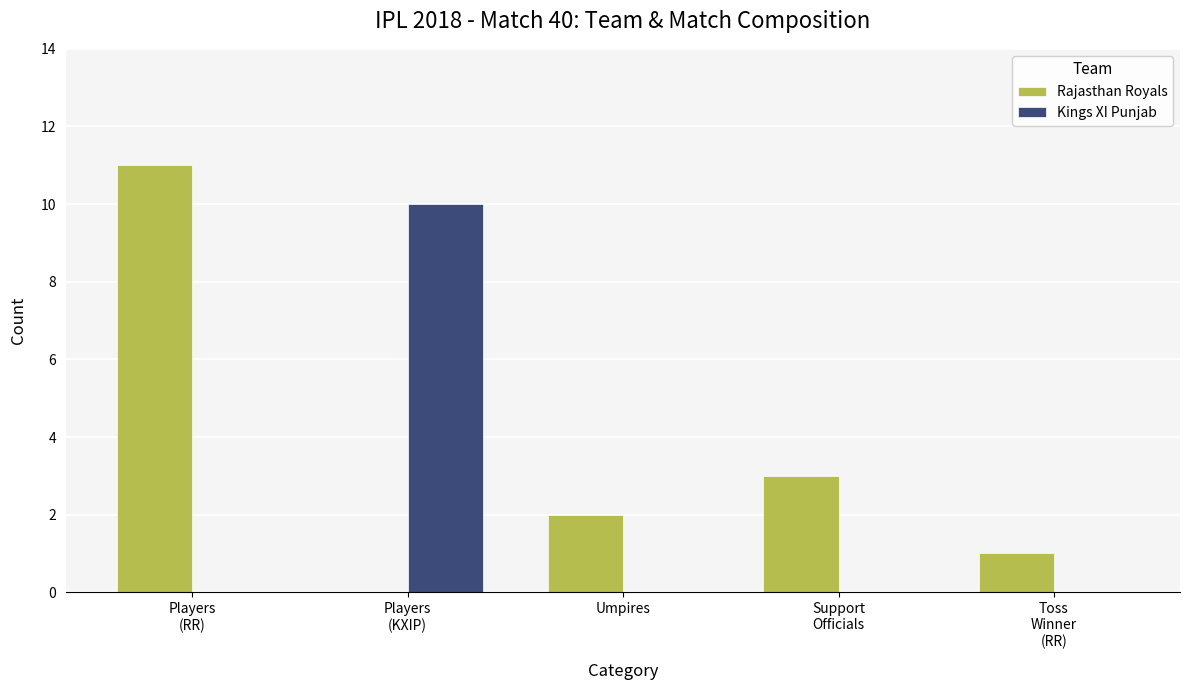

Reading left to right, extract all data points from this chart.

Rajasthan Royals: 11	0	2	3	1
Kings XI Punjab: 0	10	0	0	0